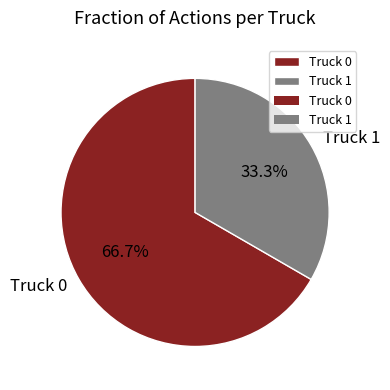

What percentage is the Truck 1 slice, to the nearest percent?

33%